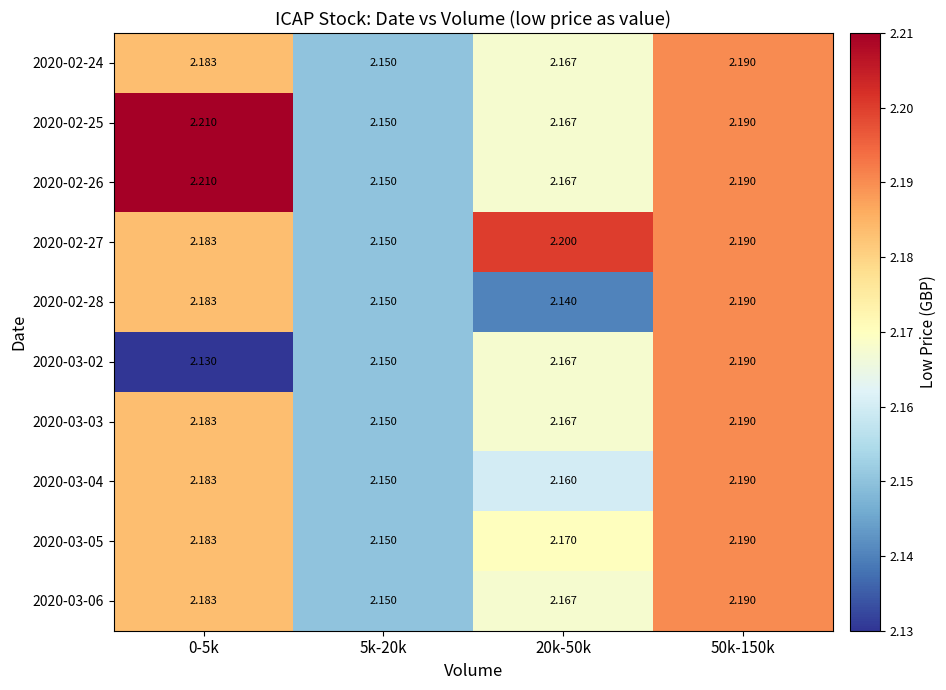

Is the value of 2020-02-25 at 20k-50k greater than the value of 2020-03-02 at 50k-150k?

No